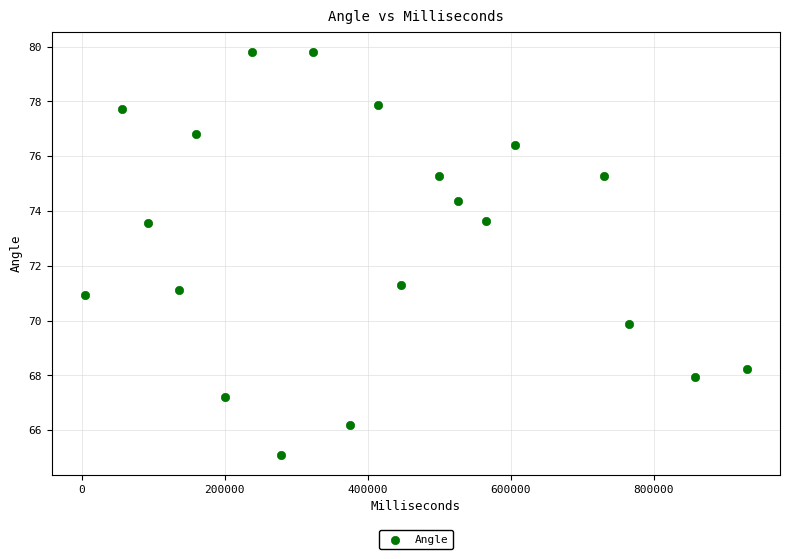

What Y value in the scatter plot is closest to 72?

71.3